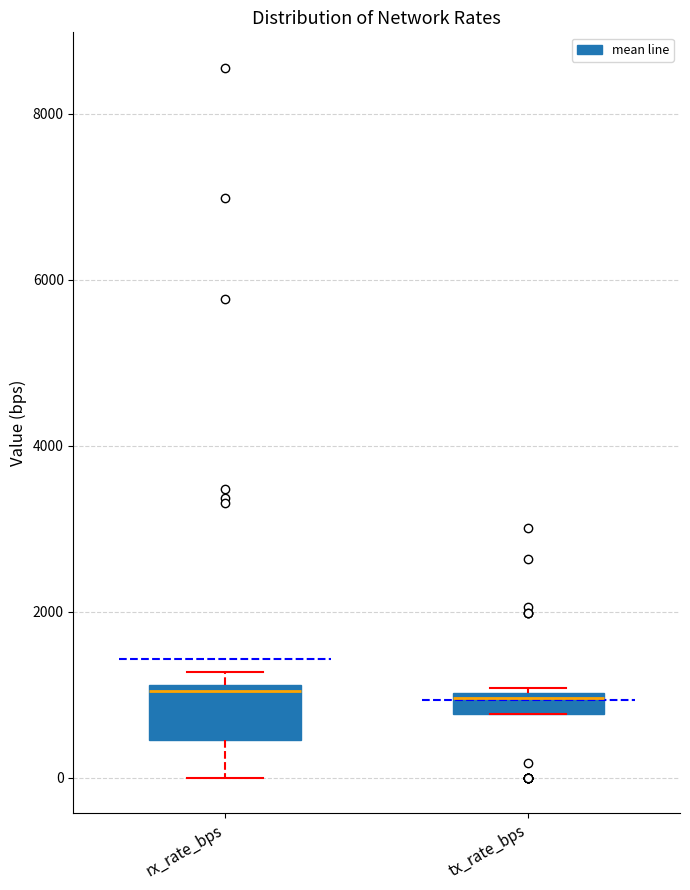

Where is the upper edge of the box for tx_rate_bps on the y-axis? The values are not printed on the chart, so give them approximately, as read against the axis.

1000